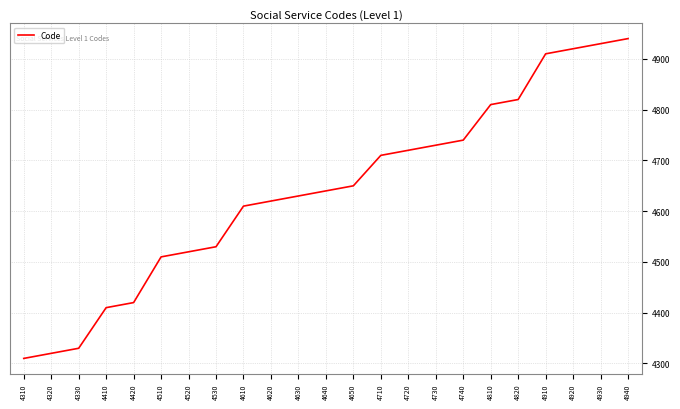

What is the difference between the values at 4710 and 4730?

20